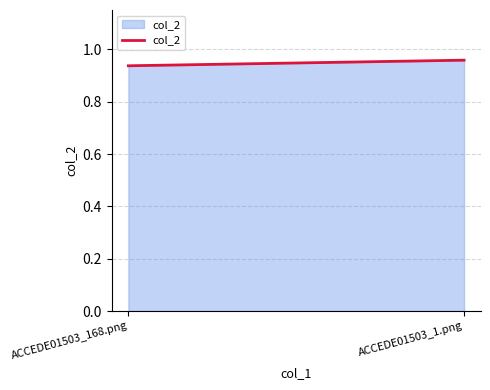

Reading right to left, extract all data points from this chart.

ACCEDE01503_1.png=1.0	ACCEDE01503_168.png=0.9